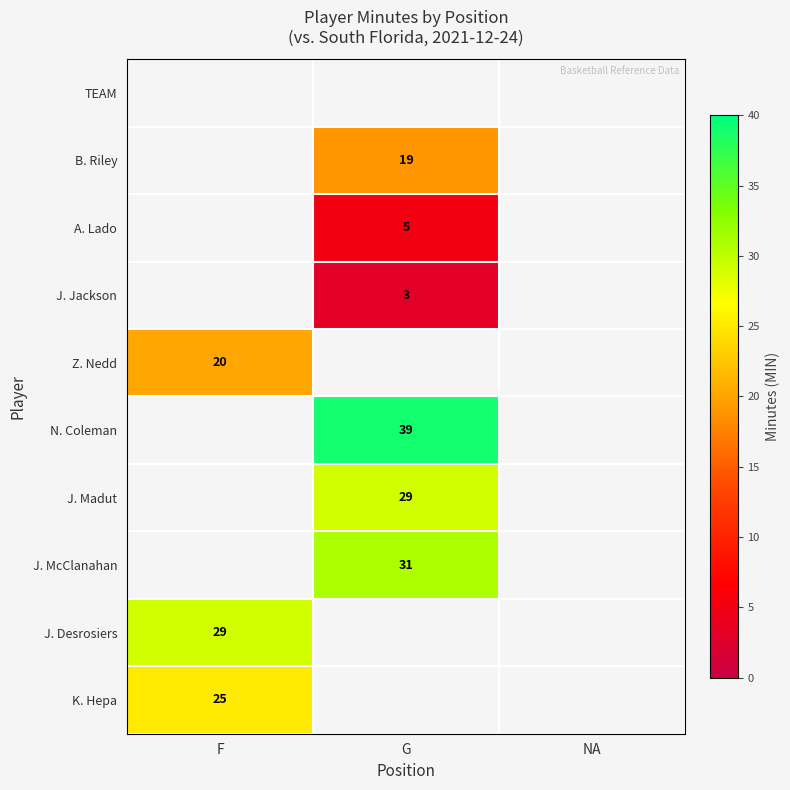

Which category has the lowest value across all series?

G